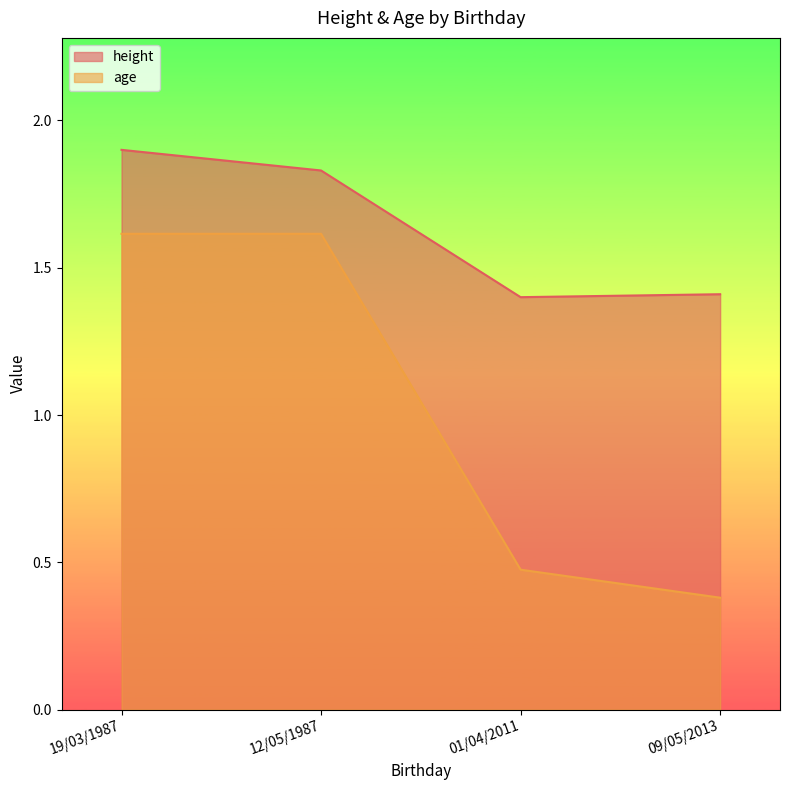

What is the spread (max minus min) of values at 12/05/1987?

0.2